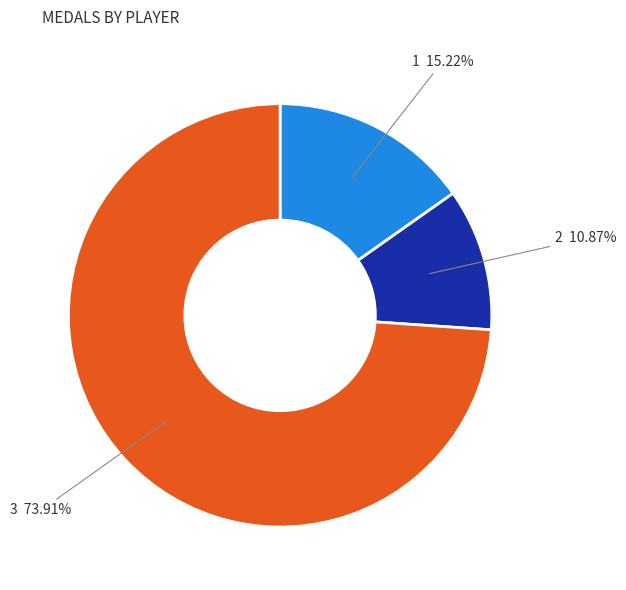

Does any single category account for the majority?

Yes